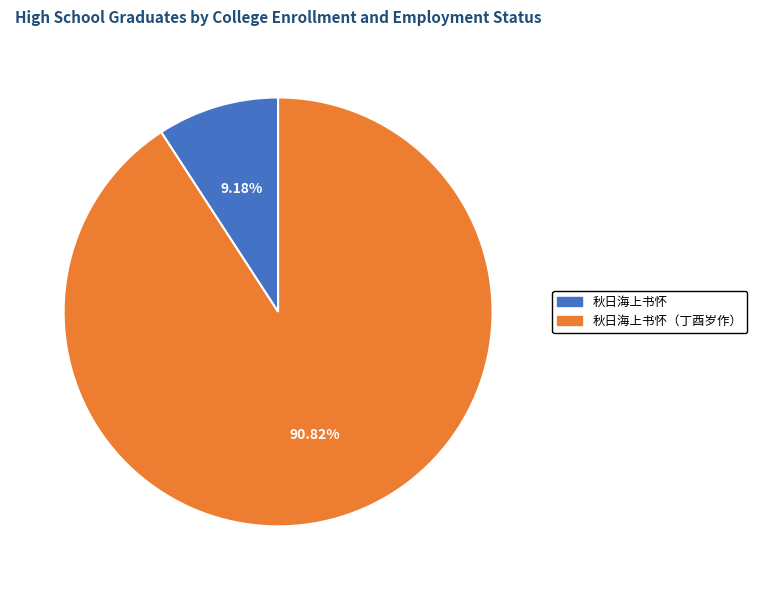

What portion of the pie excludes 秋日海上书怀?

90.8%